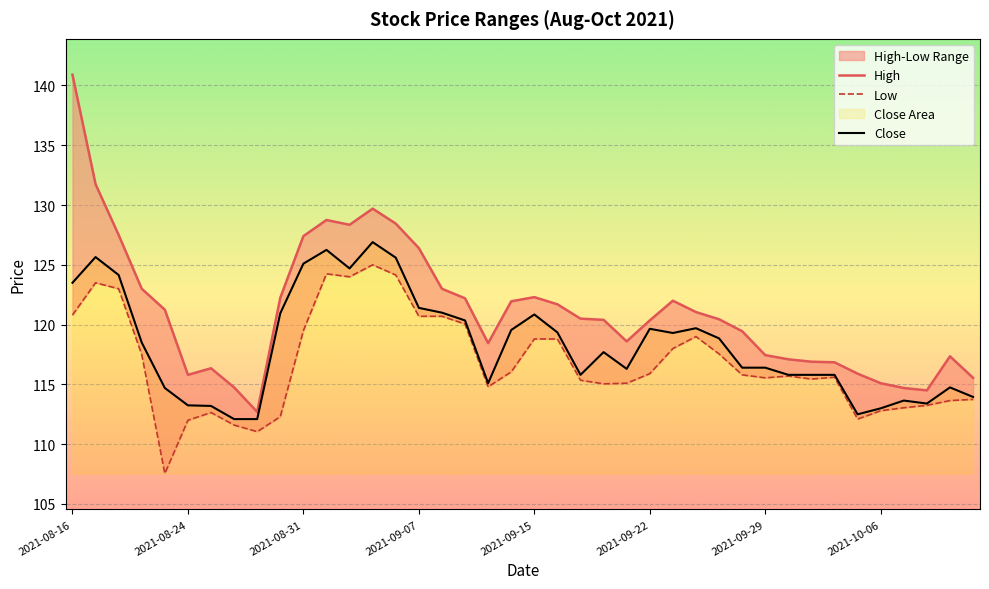

What is the lowest value of the Close series?

112.1